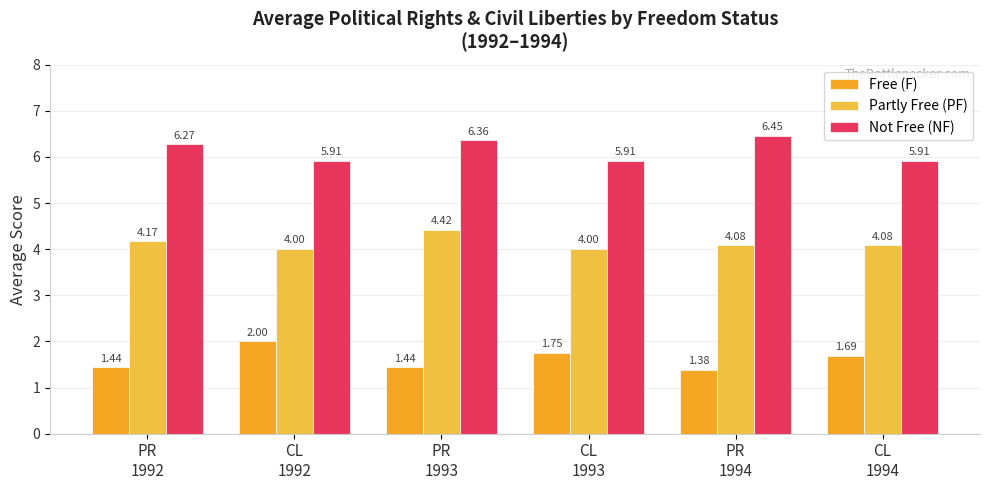

At which label is Partly Free (PF) closest to 4?

CL
1992